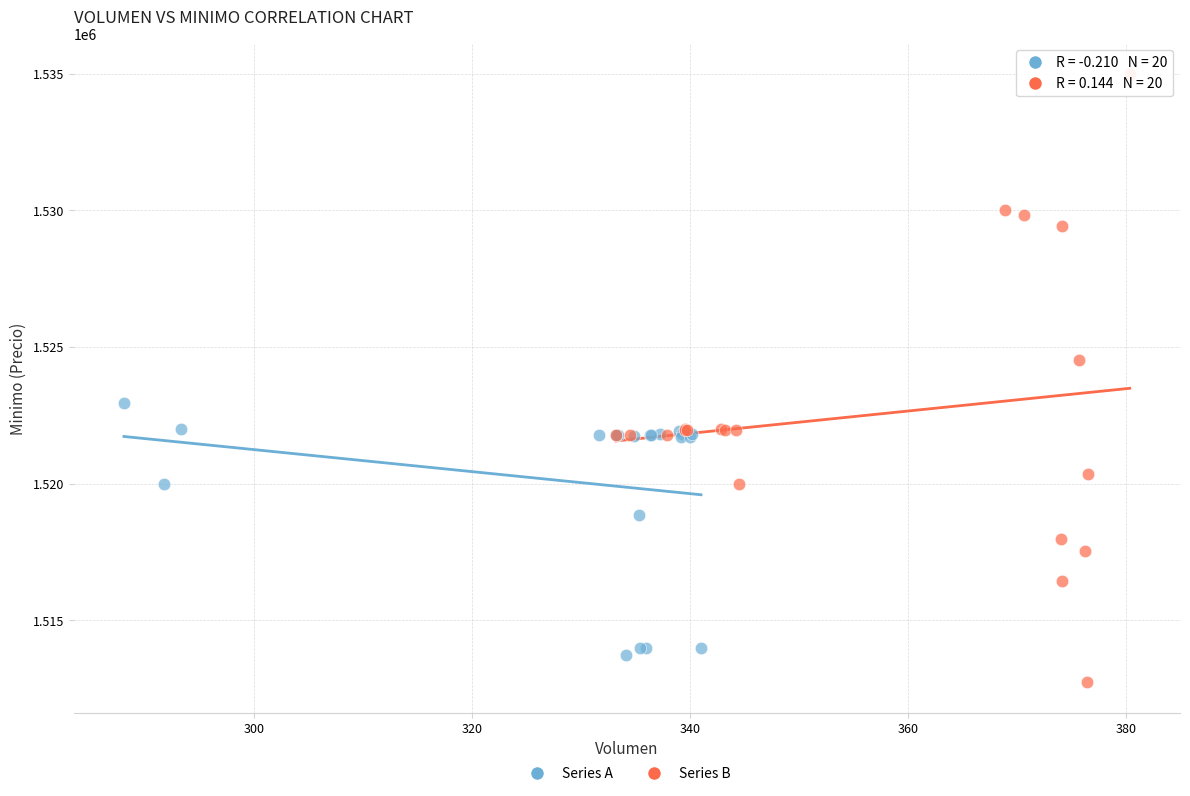

Which series has the widest spread of Y values?

Series B